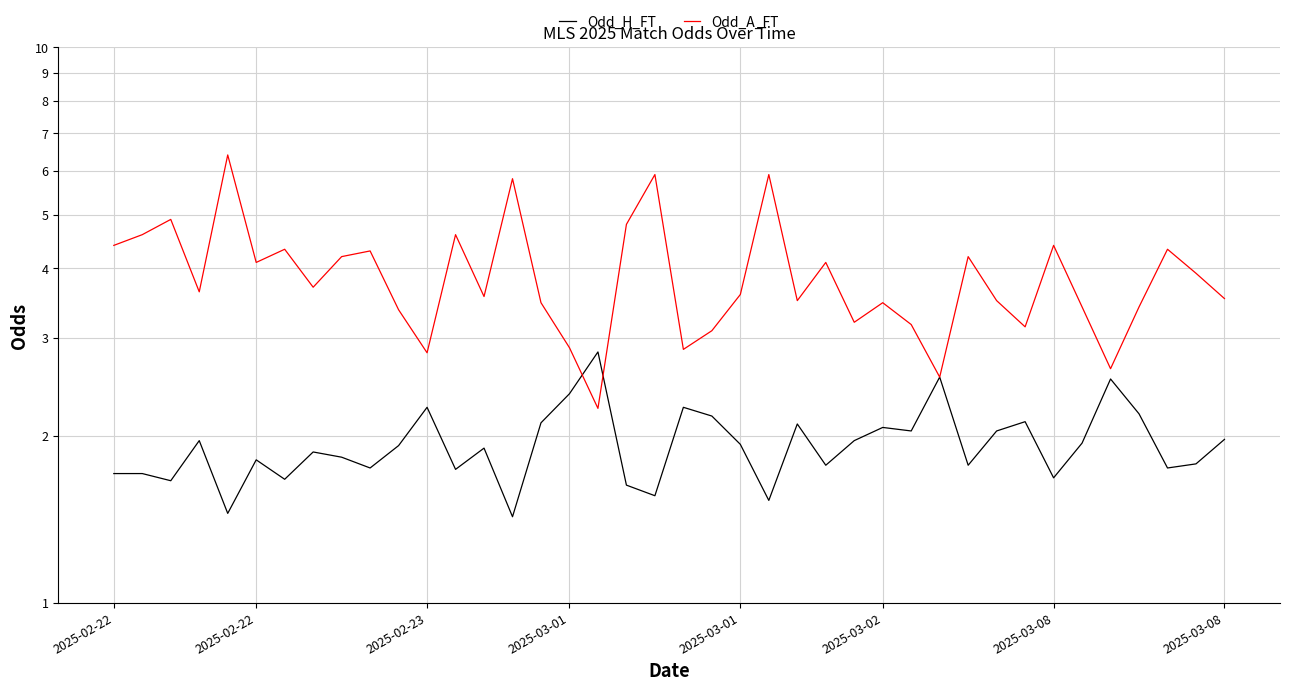

What is the total value across all series at 2025-03-08?

6.0